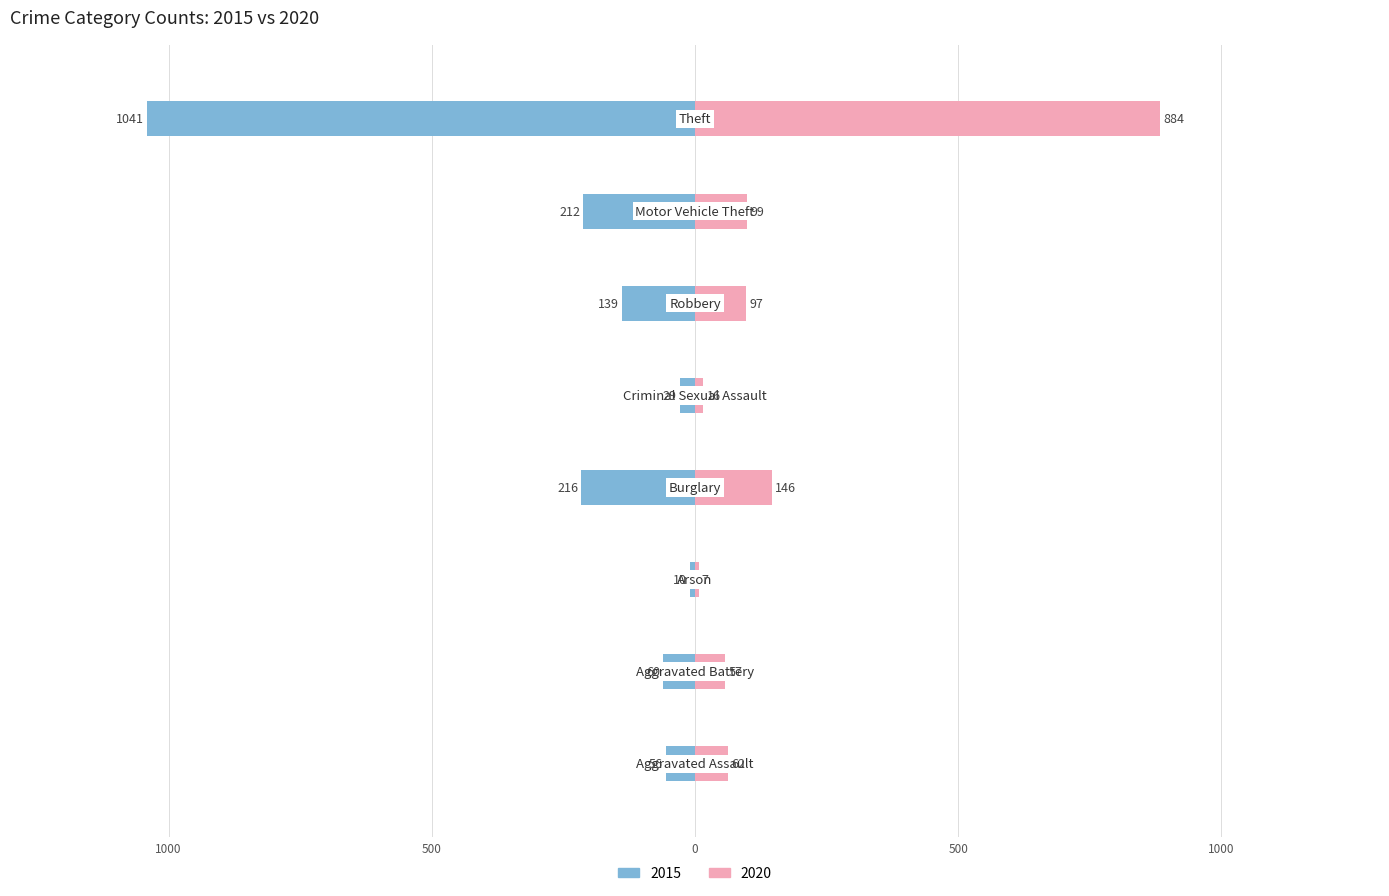

What is the difference between the maximum and minimum values in the 2015 series?

1031